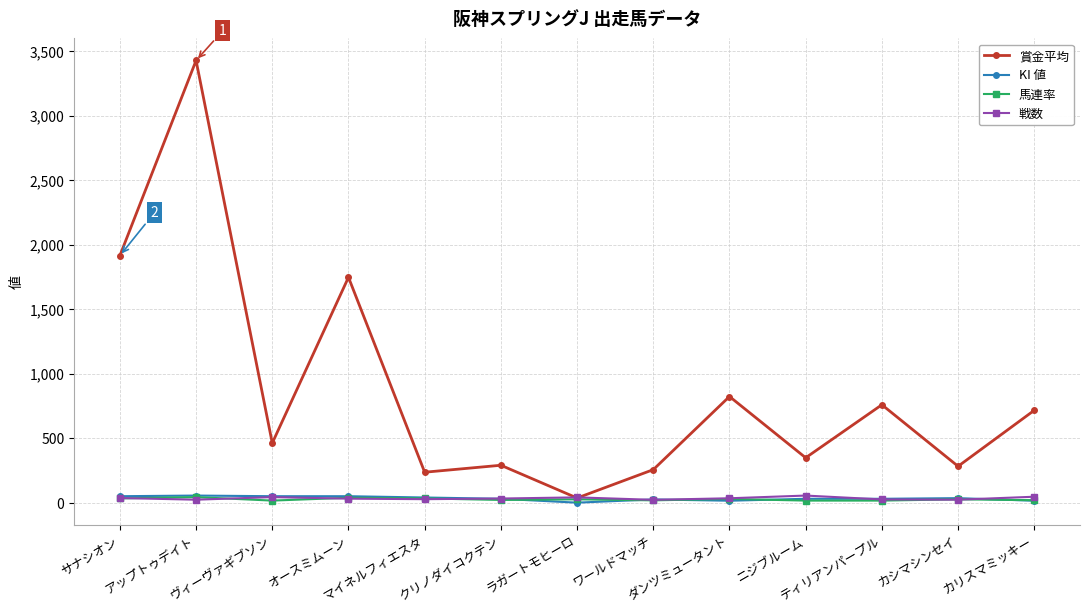

Which series has the widest spread of values?

賞金平均